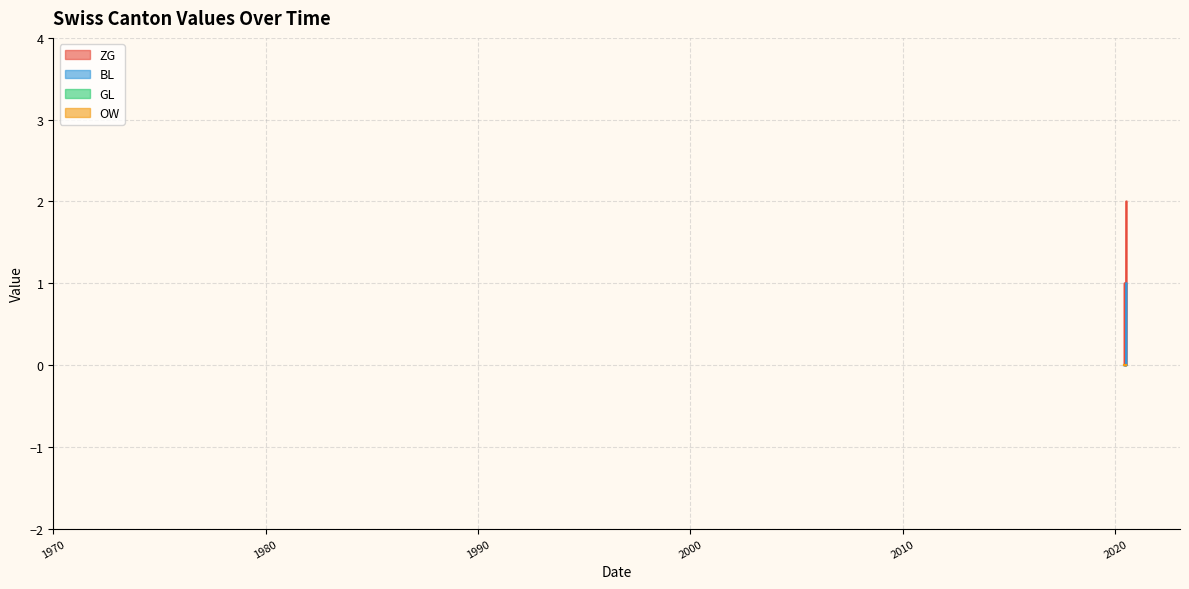

Reading left to right, what are all the values shown in this chart?

ZG: 0	0	0	0	0	0	0	0	0	0	1	1	1	1	1	0	0	0	0	0	0	0	0	0	0	0	0	0	0	0	0	0	0	0	0	1	2	2	2	2
BL: 0	0	0	0	0	0	0	0	0	0	0	0	0	0	0	0	0	0	0	0	0	0	0	0	0	0	0	0	0	0	0	0	0	0	0	0	1	1	1	1
GL: 0	0	0	0	0	0	0	0	0	0	0	0	0	0	0	0	0	0	0	0	0	0	0	0	0	0	0	0	0	0	0	0	0	0	0	0	0	0	0	0
OW: 0	0	0	0	0	0	0	0	0	0	0	0	0	0	0	0	0	0	0	0	0	0	0	0	0	0	0	0	0	0	0	0	0	0	0	0	0	0	0	0